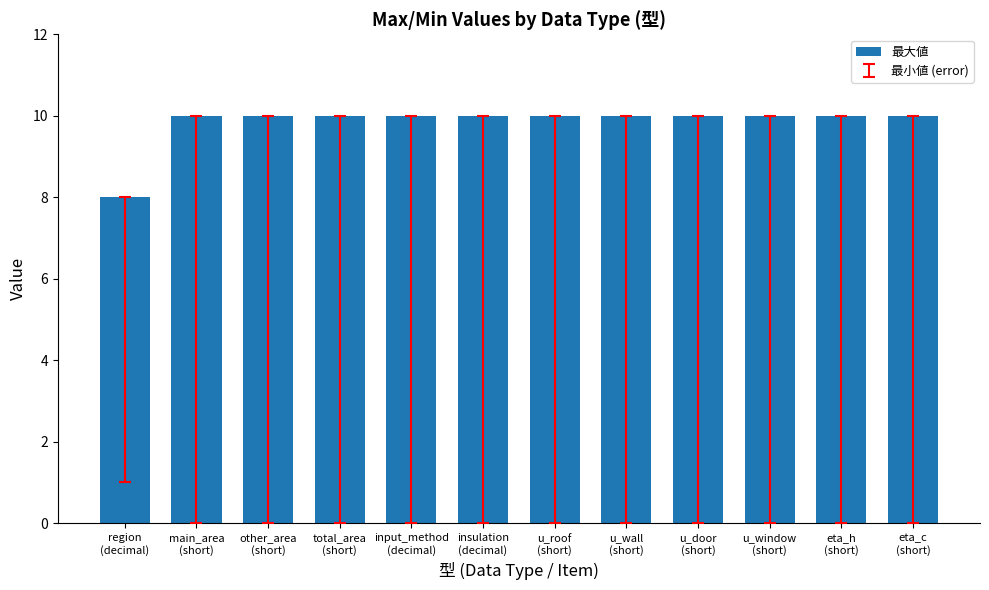

What is the difference between the maximum and minimum values?

2